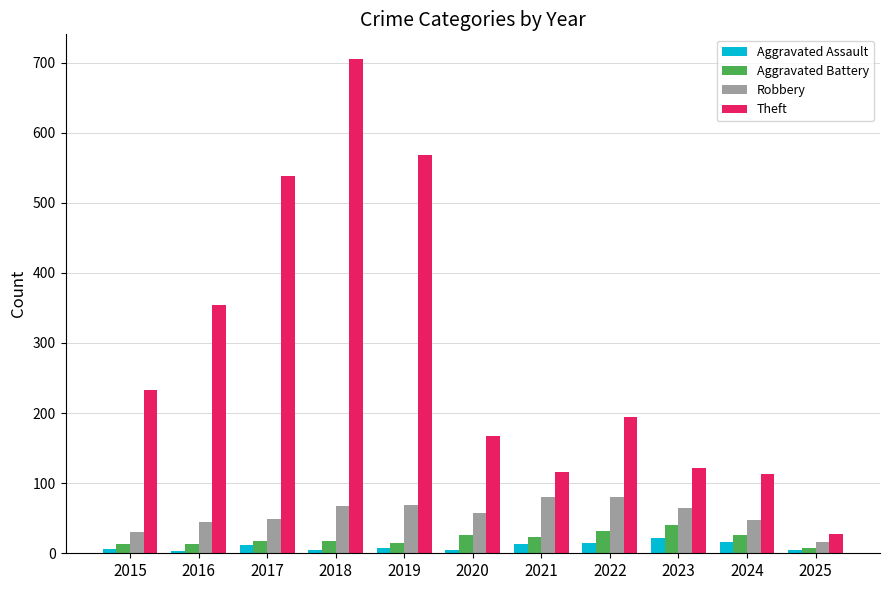

What is the value of the Robbery bar at the 2nd from the left?

44